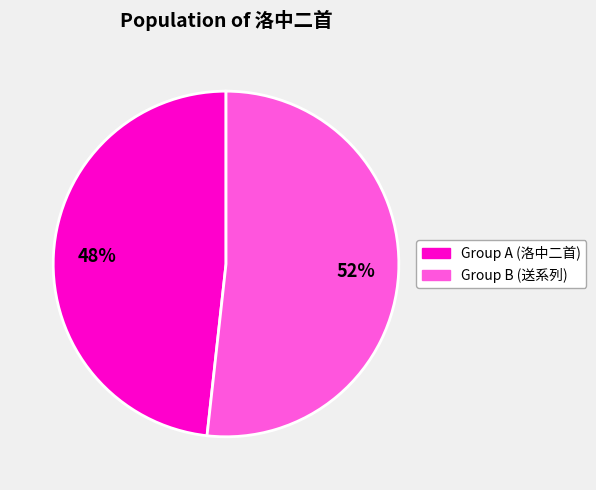

Is there any slice that represents more than half of the pie?

Yes